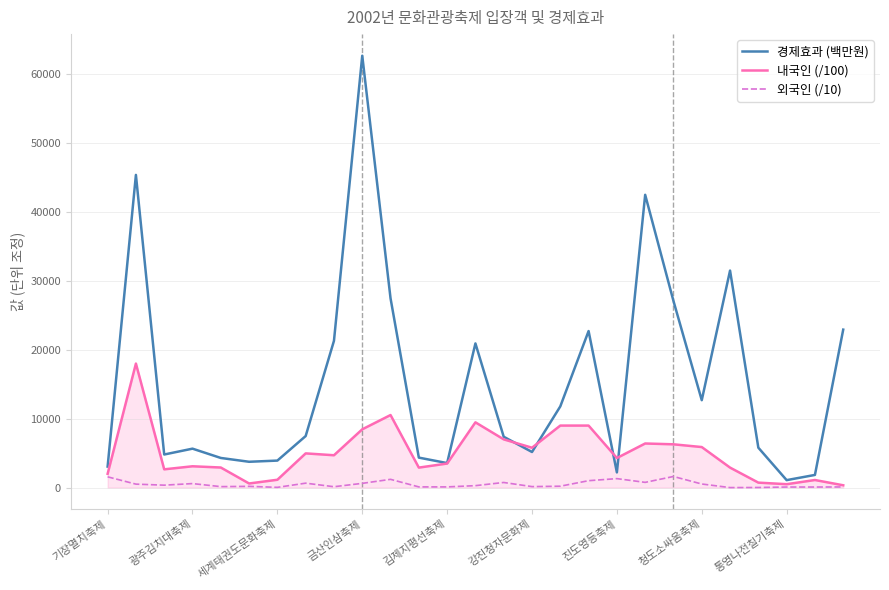

Is this an area chart (filled region under the line)?

No